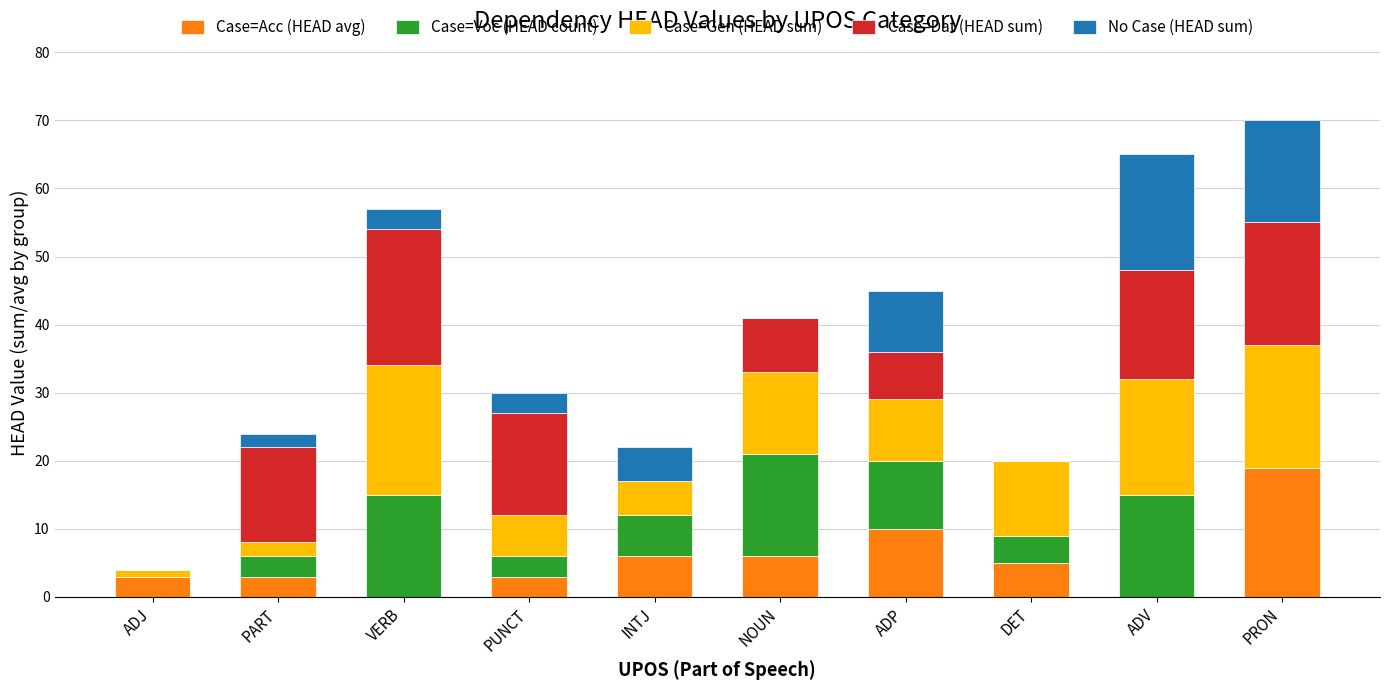

At which label does Case=Acc (HEAD avg) reach its peak?

PRON